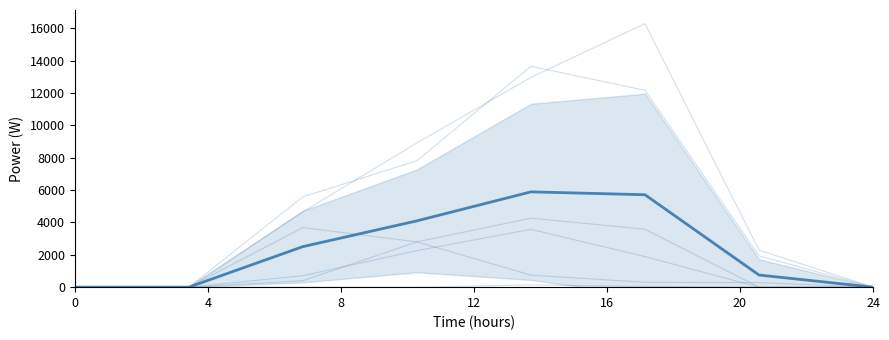

How many distinct data groups are displayed?

6